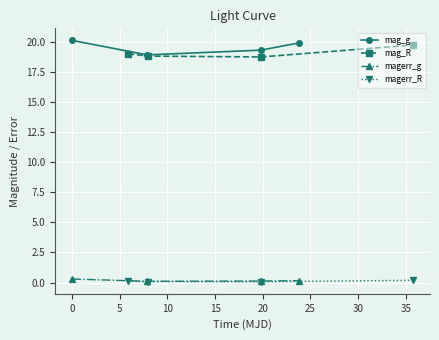

Rank the series by their maximum value, from lowest to highest.

magerr_R, magerr_g, mag_R, mag_g